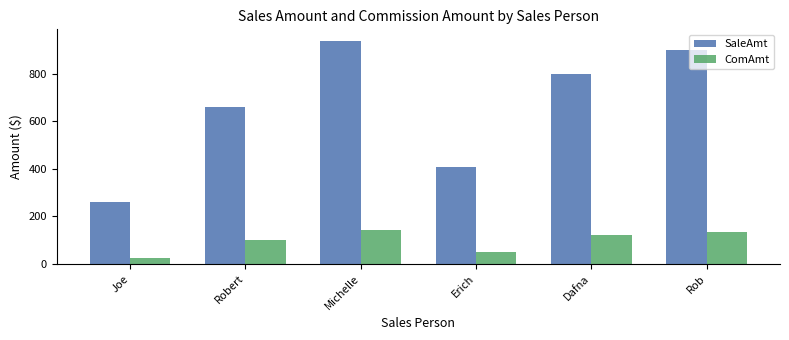

List the series in order of their overall mean, highest first.

SaleAmt, ComAmt